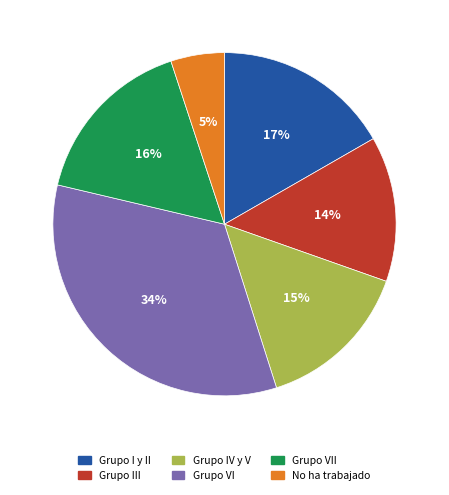

Is there a majority slice in this chart?

No